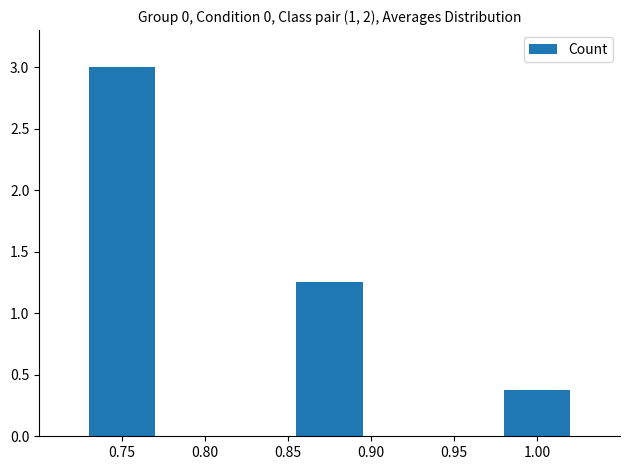

Where does the data first go above 1?

0.75